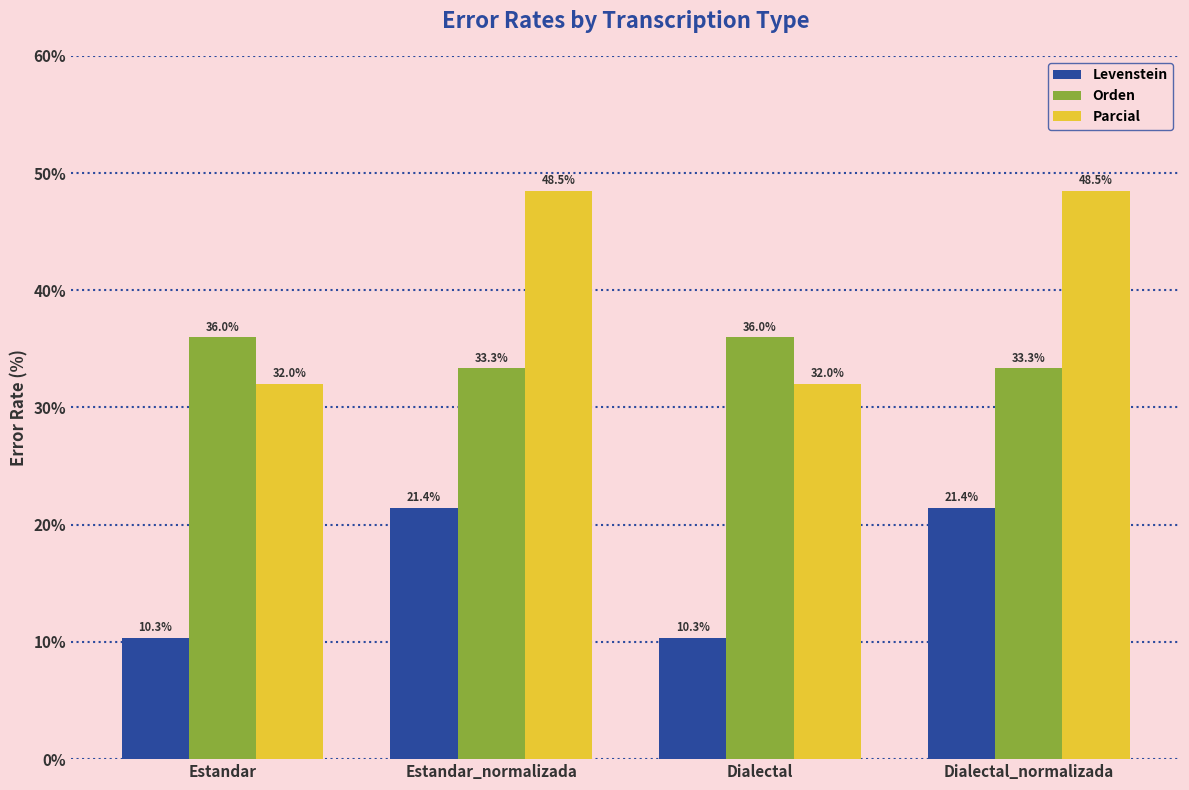

Reading right to left, list all the values displayed in this chart.

Levenstein: 21.4	10.3	21.4	10.3
Orden: 33.3	36.0	33.3	36.0
Parcial: 48.5	32.0	48.5	32.0